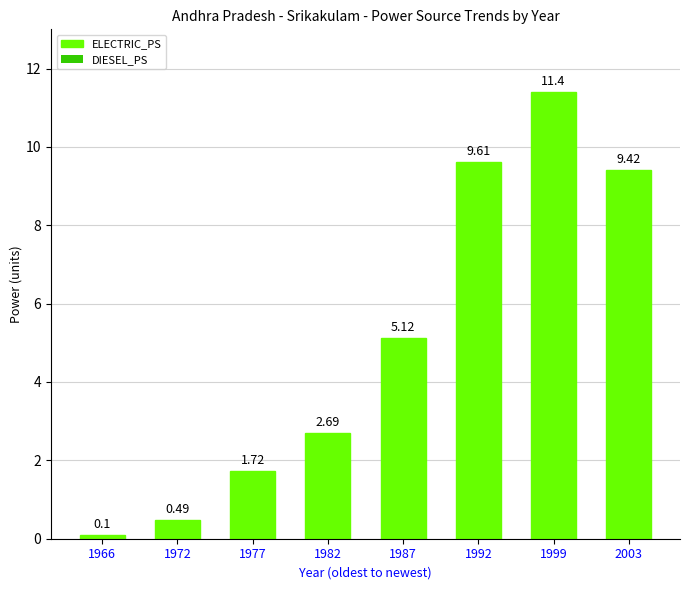

What is the sum of the values at 1999 and 1977?

13.1